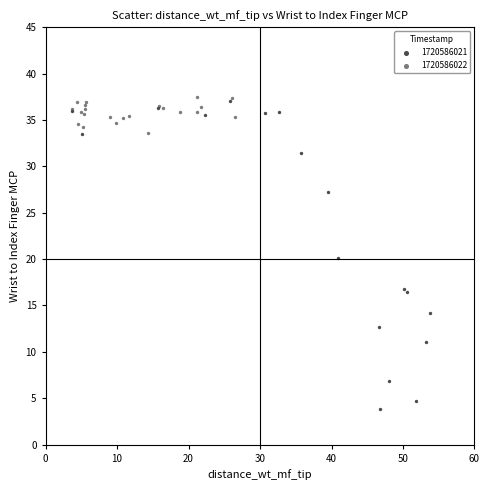

What are all the series names shown in the legend?

1720586021, 1720586022